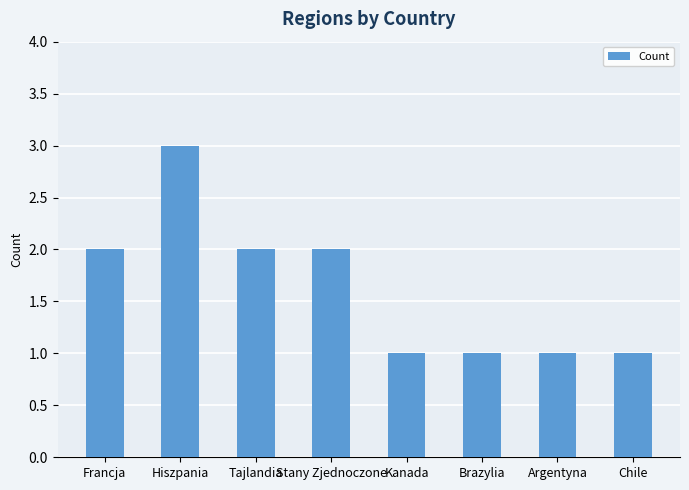

How many data points does each series have?

8